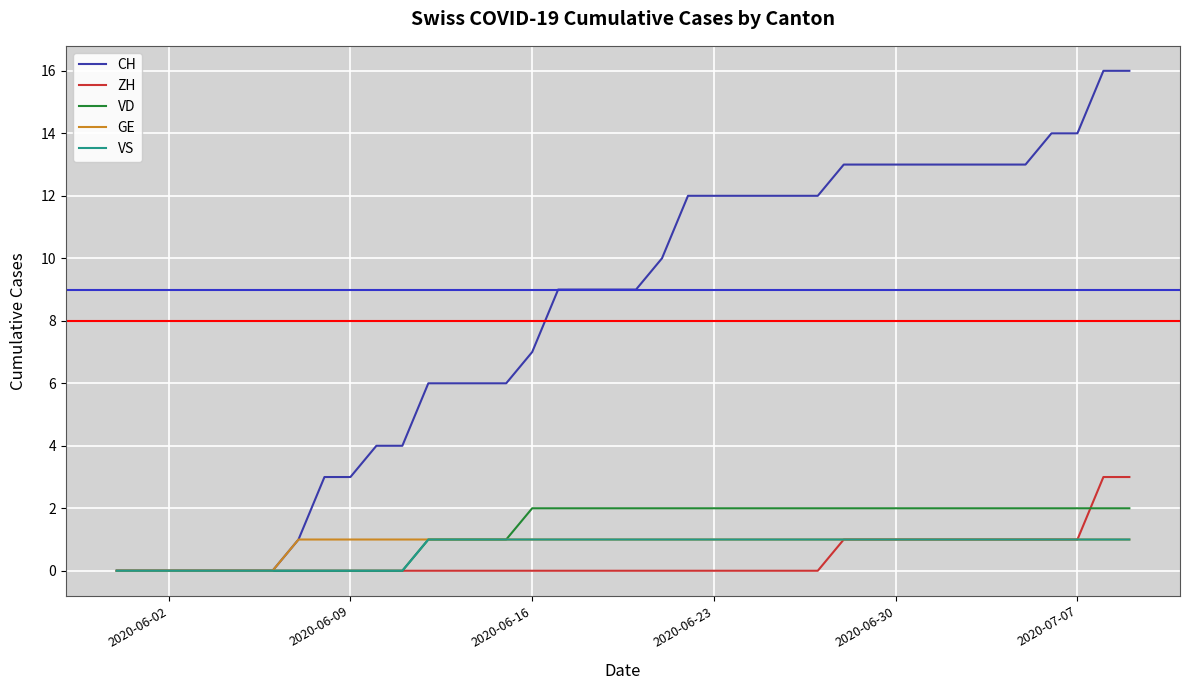

What is the greatest value displayed?

16